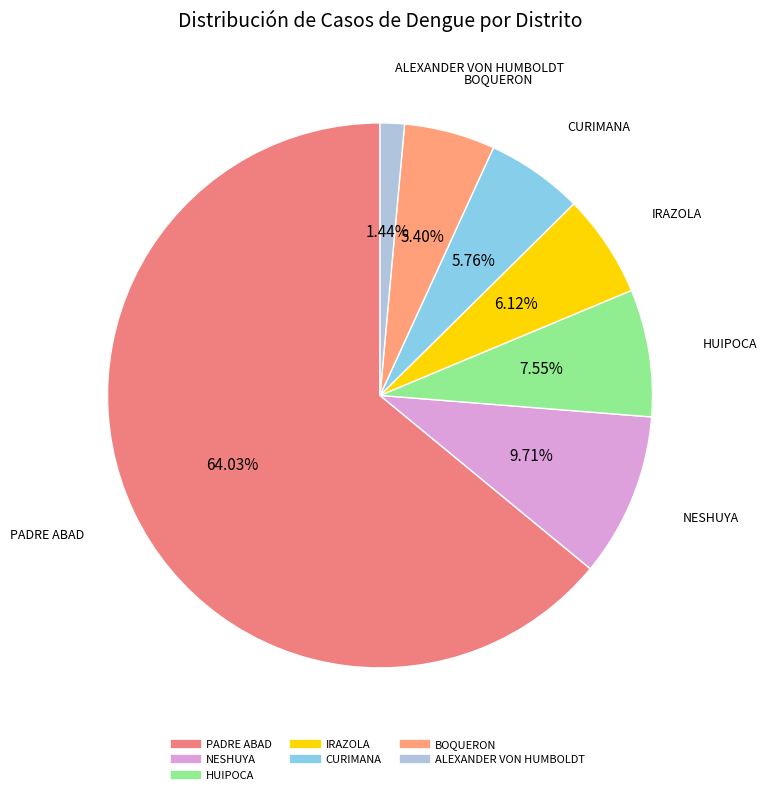

What is the total percentage of CURIMANA and ALEXANDER VON HUMBOLDT?

7.2%